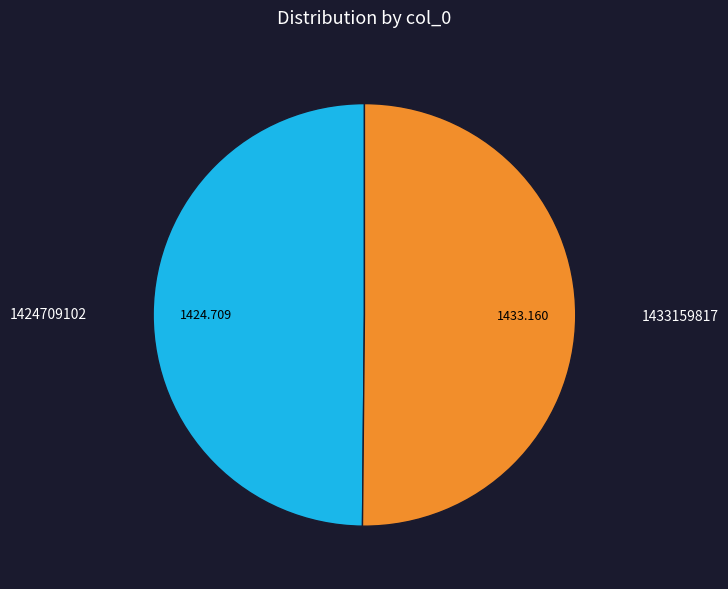

How many slices are in this pie chart?

2